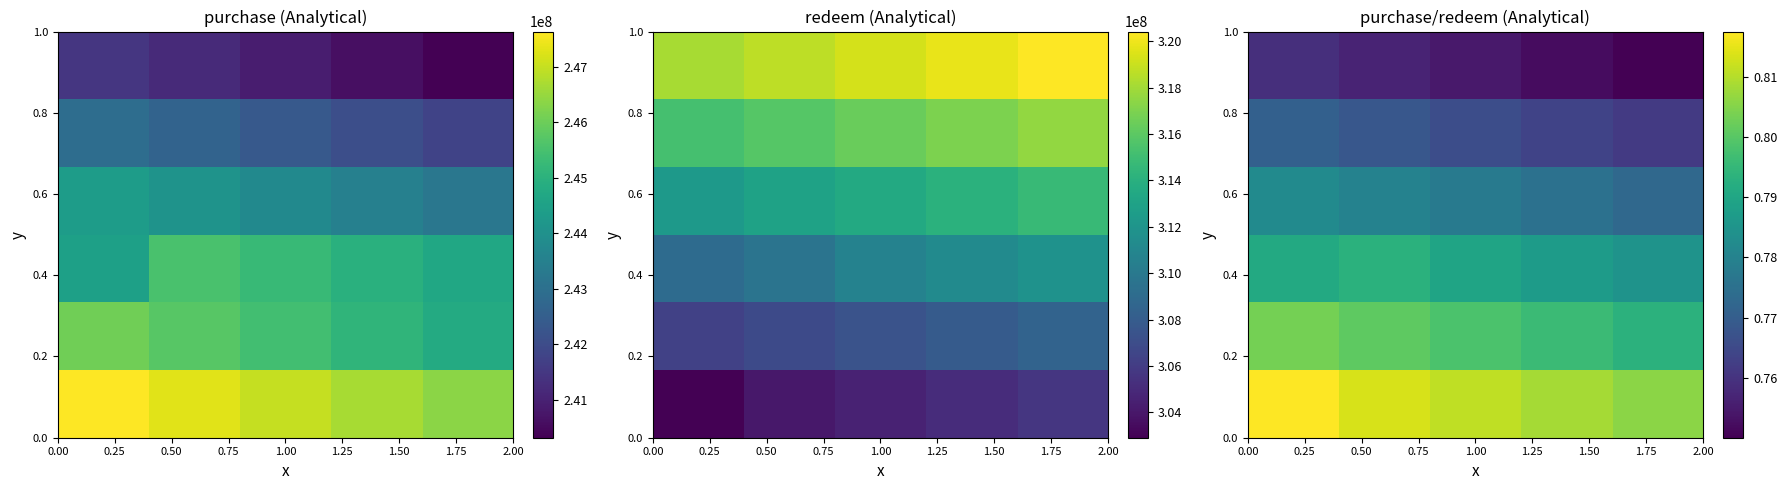

Reading right to left, transcribe all the data shown in this chart.

row_0: 1.00=0.8	0.75=0.8	0.50=0.8	0.25=0.8	0.00=0.8
row_1: 1.00=0.8	0.75=0.8	0.50=0.8	0.25=0.8	0.00=0.8
row_2: 1.00=0.8	0.75=0.8	0.50=0.8	0.25=0.8	0.00=0.8
row_3: 1.00=0.8	0.75=0.8	0.50=0.8	0.25=0.8	0.00=0.8
row_4: 1.00=0.8	0.75=0.8	0.50=0.8	0.25=0.8	0.00=0.8
row_5: 1.00=0.8	0.75=0.8	0.50=0.8	0.25=0.8	0.00=0.8